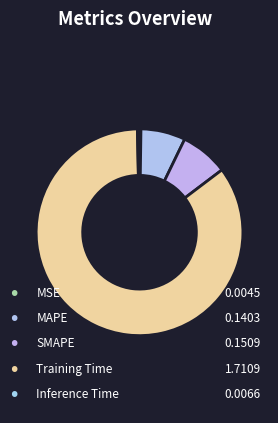

Is there a majority slice in this chart?

Yes